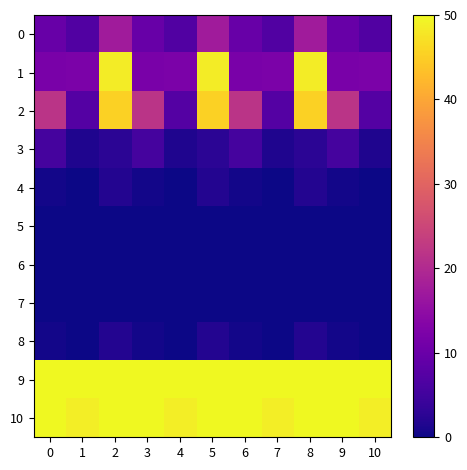

What is the difference between the highest and lowest values at 9?

50.0